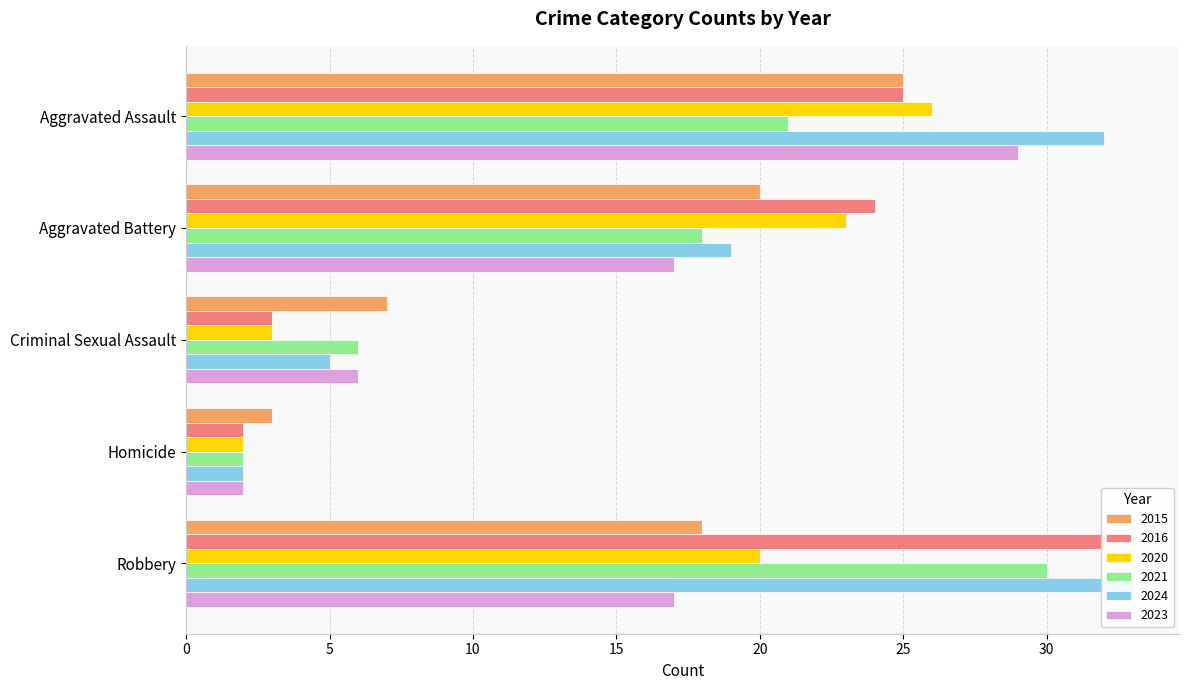

Is the value of 2016 at Aggravated Battery greater than the value of 2021 at Homicide?

Yes